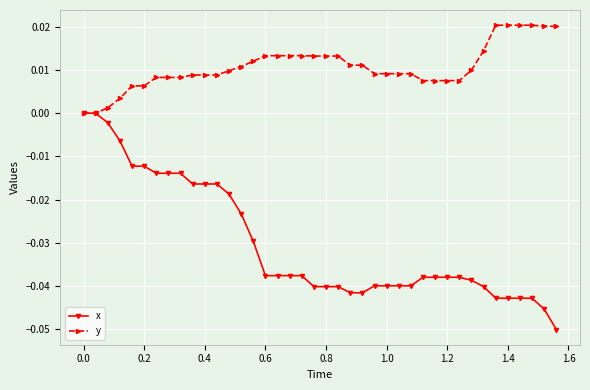

How many lines are shown in the chart?

2